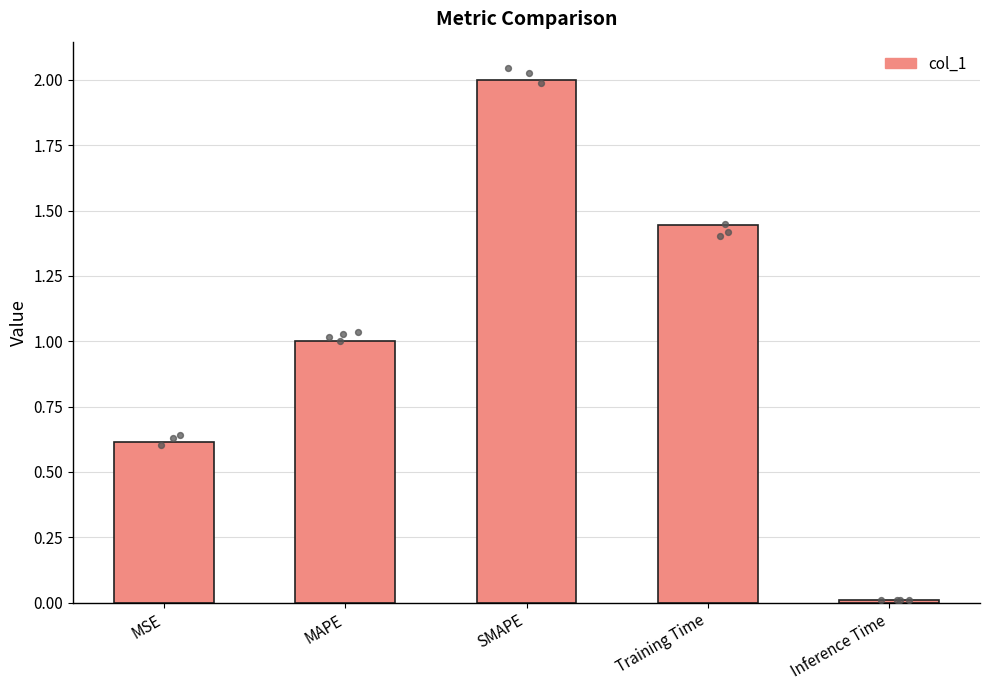

Which has a higher value, SMAPE or Inference Time?

SMAPE